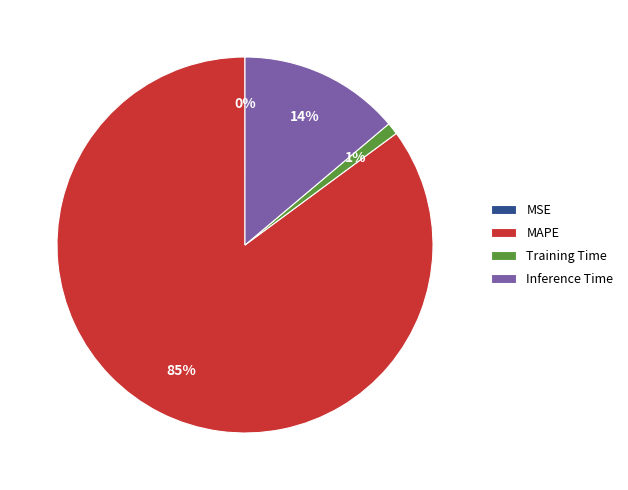

Combined, do Inference Time and MAPE account for over 50%?

Yes